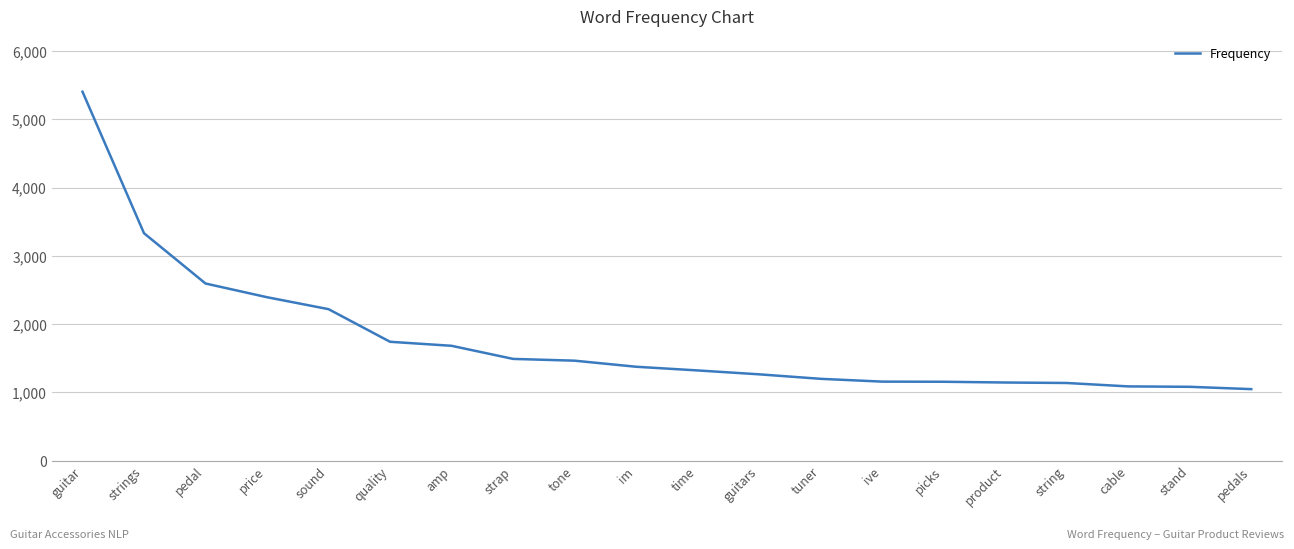

What is the maximum value shown in the chart?

5406